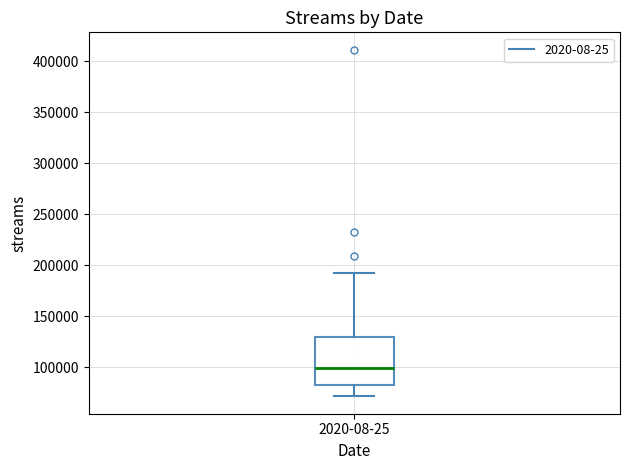

Transcribe this box plot: give where the median line is, the range the box spans, and where the two whiskers end, as read against the y-axis. The values are not printed on the chart, so give them approximately, as read against the axis.

median 100000, box 80000 to 130000, whiskers 70000 to 190000